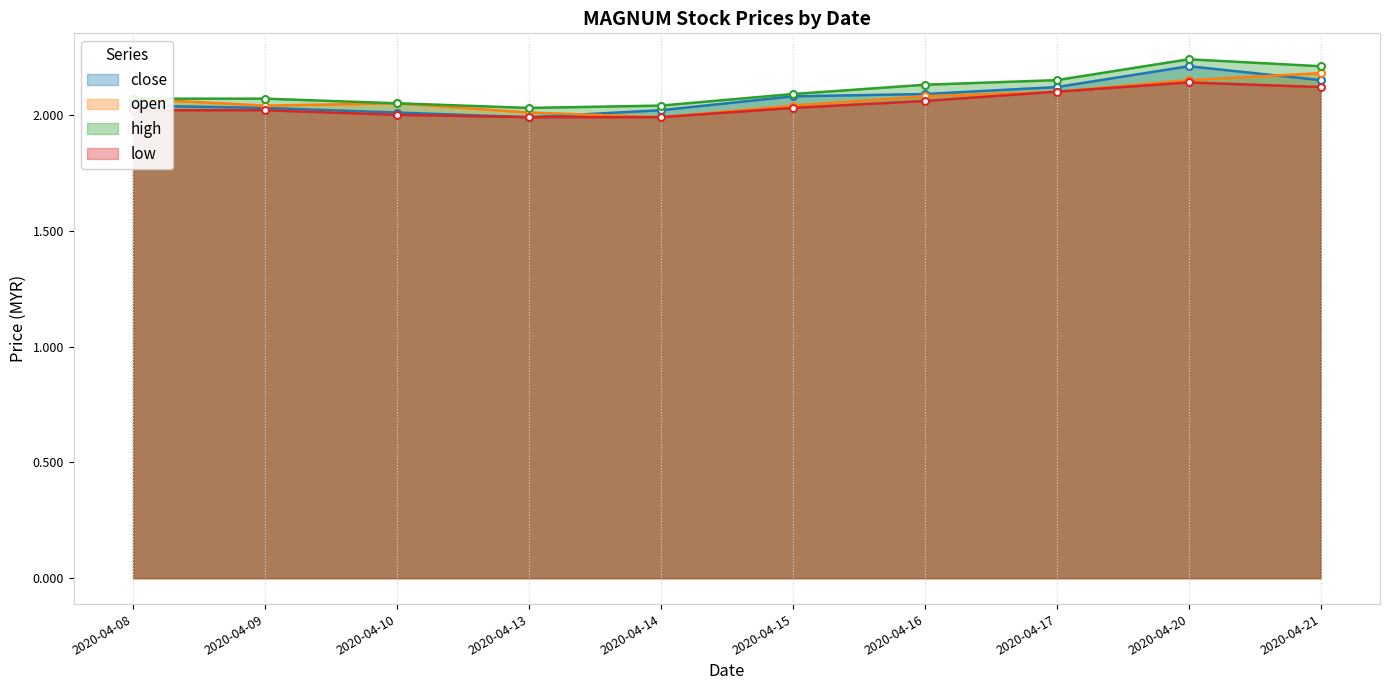

What is the sum of the high values at 2020-04-15 and 2020-04-16?

4.2